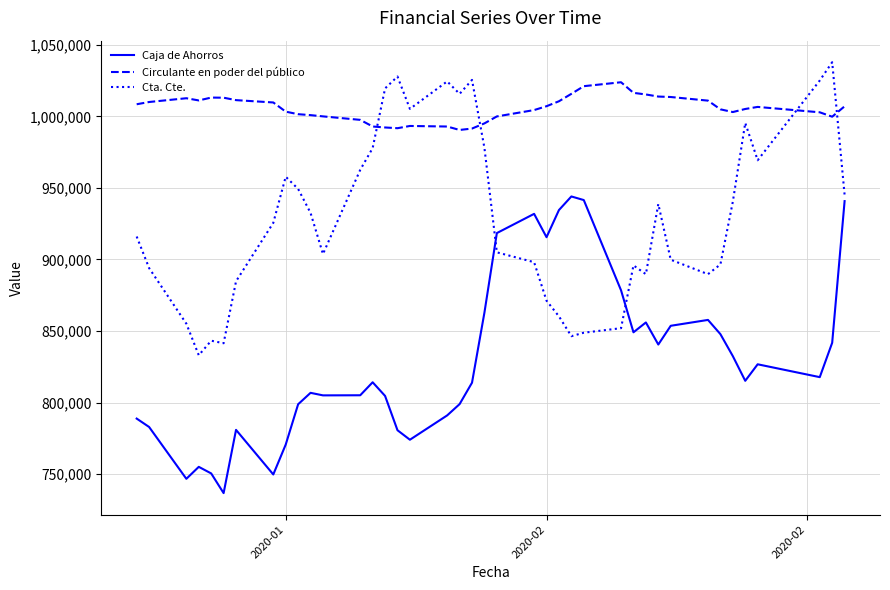

Rank the series by their maximum value, from highest to lowest.

Cta. Cte., Circulante en poder del público, Caja de Ahorros